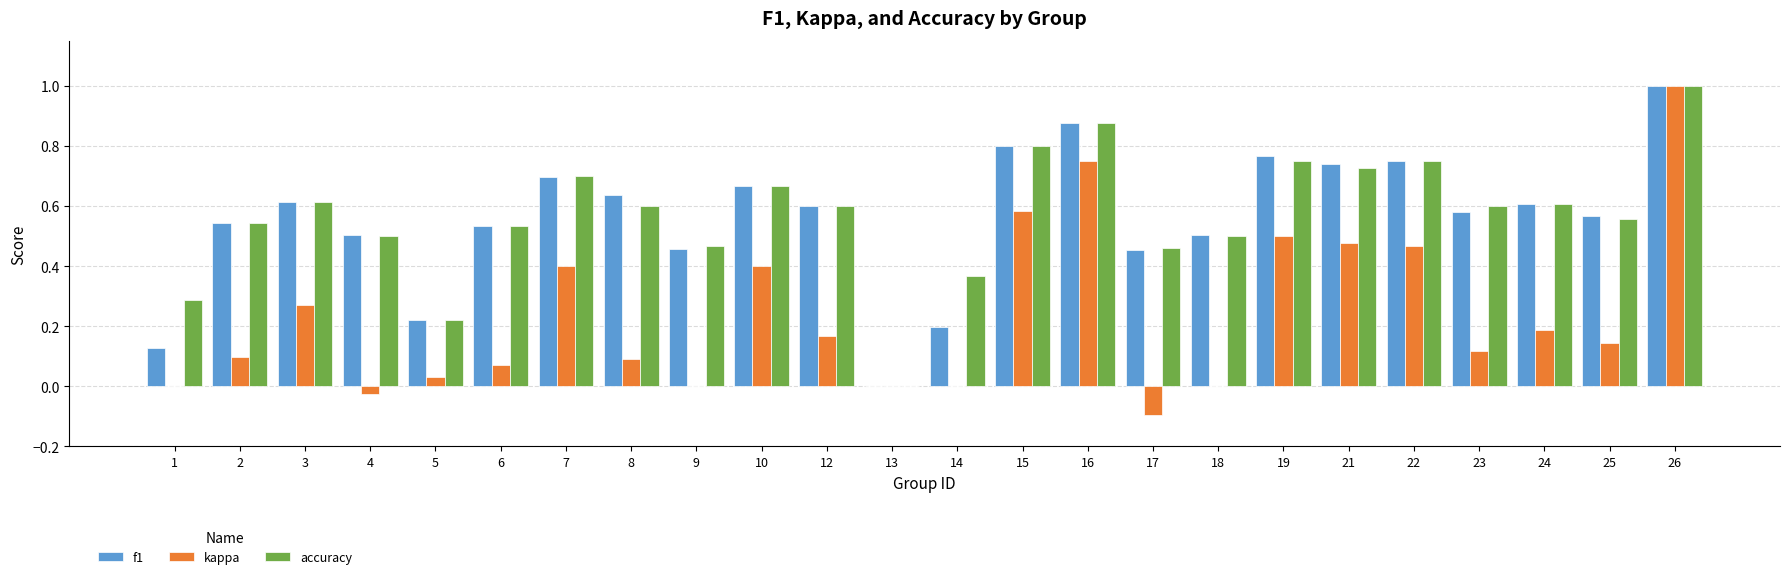

What value does the kappa series have at 26?

1.0